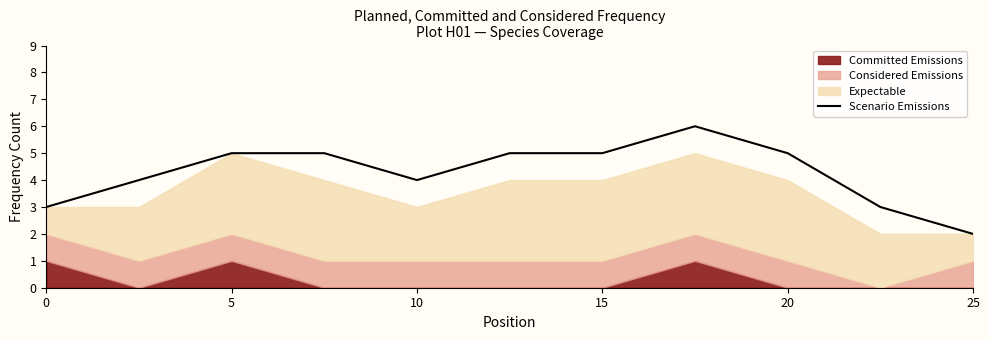

Does the chart have visible grid lines?

No